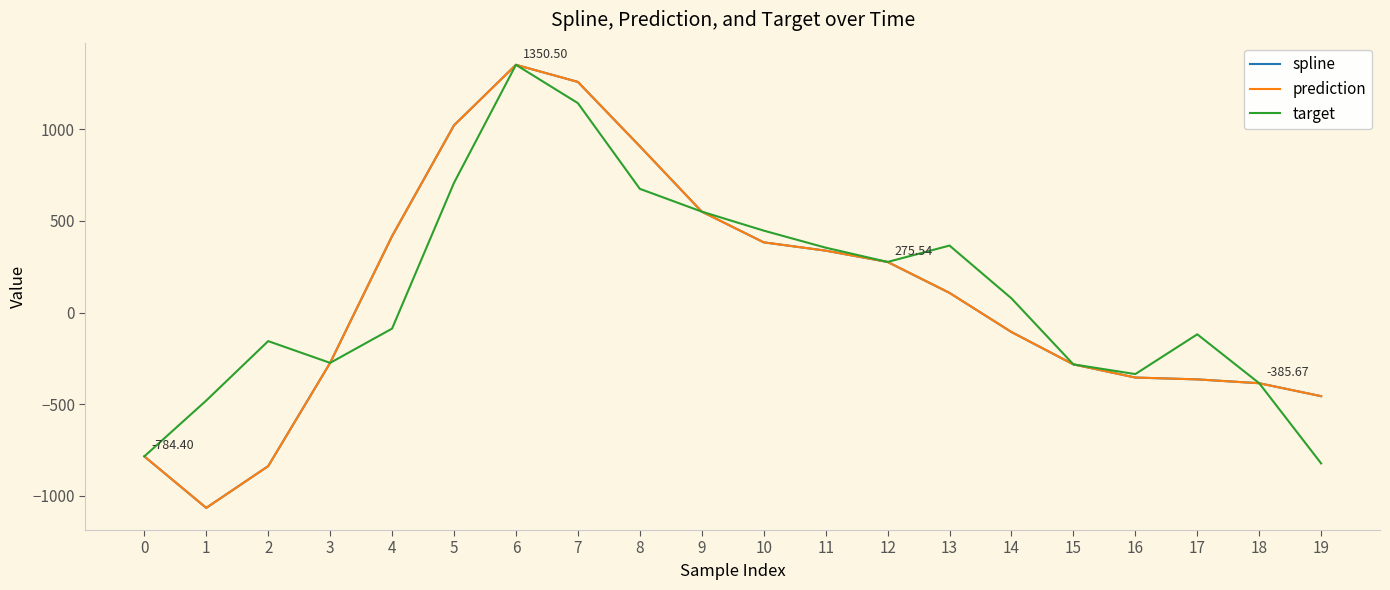

What is the value of the spline point at the 18th from the left?

-364.7